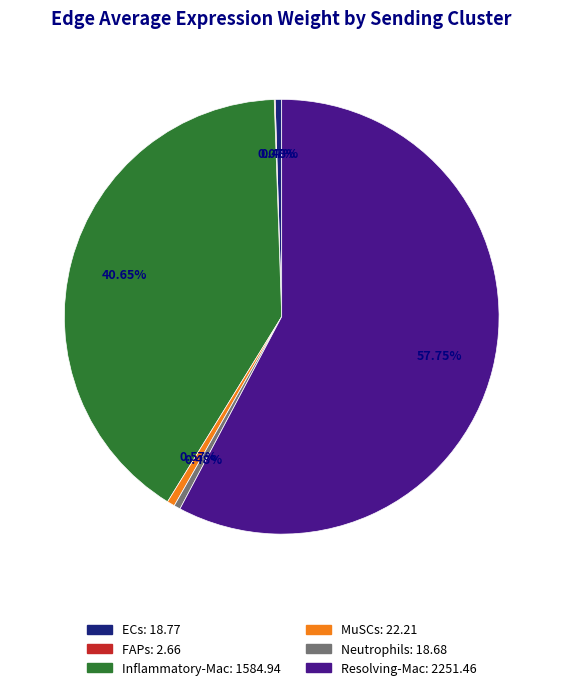

What percentage is NOT represented by MuSCs?

99.4%